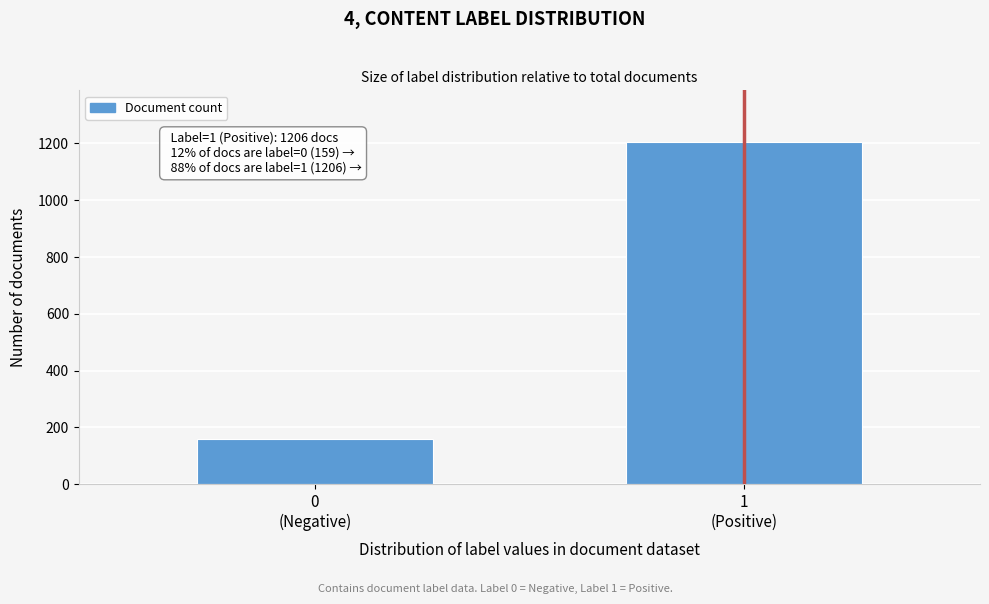

Reading right to left, what are all the values shown in this chart?

1206	159